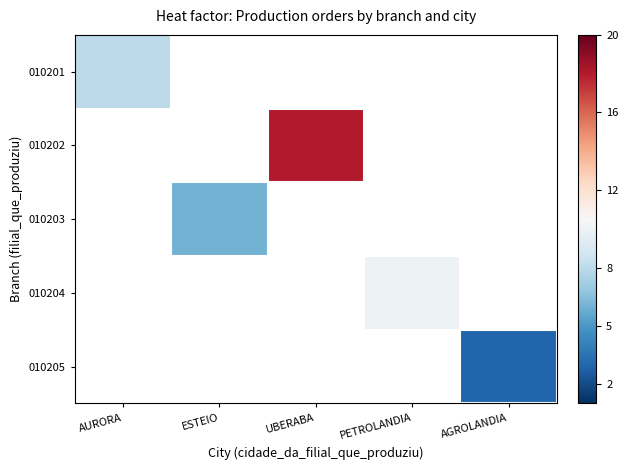

At PETROLANDIA, list the series in order from largest to smallest.

010201, 010202, 010203, 010204, 010205